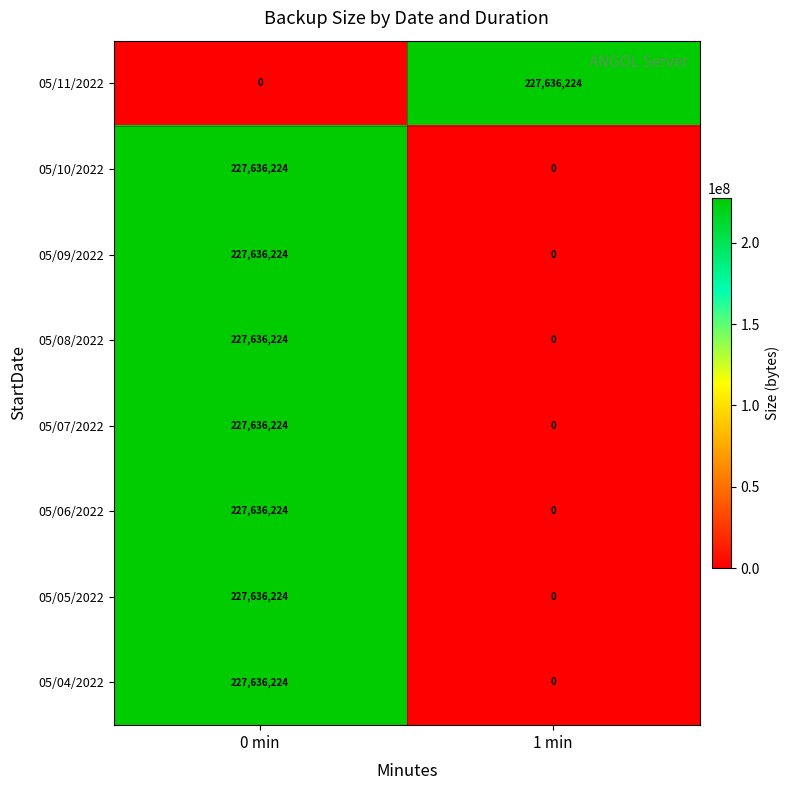

What is the difference between the highest and lowest values at 0 min?

227636224